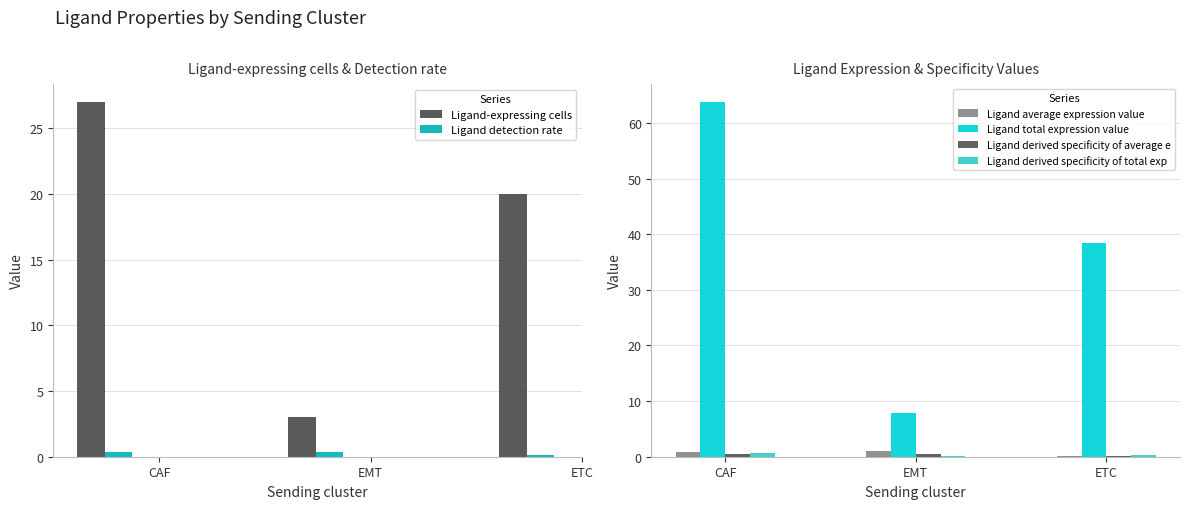

What are all the series names shown in the legend?

Ligand-expressing cells, Ligand detection rate, Ligand average expression value, Ligand total expression value, Ligand derived specificity of average e, Ligand derived specificity of total exp